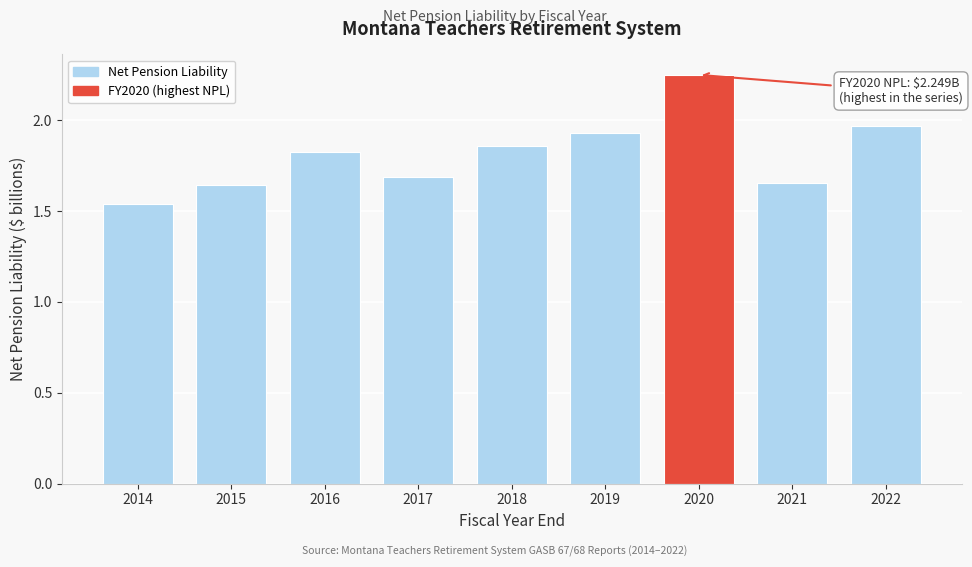

Which category has the highest value across all series?

2020